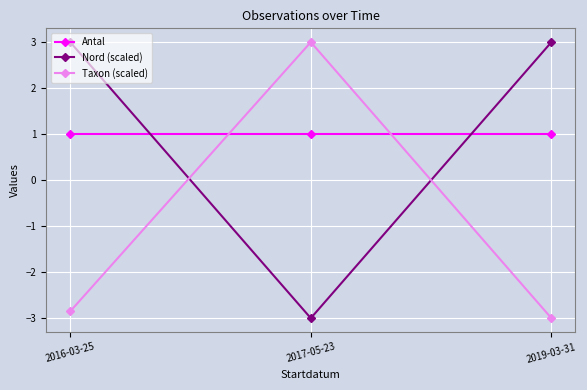

The Nord (scaled) series shows 5.2 at 2019-03-31. True or false?

False